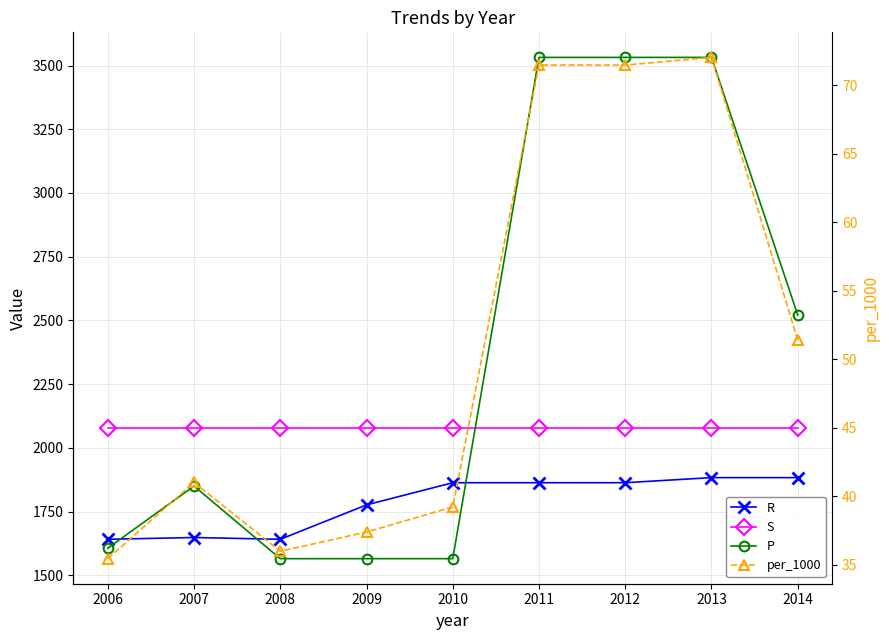

Which series changed the most between 2006 and 2009?

R